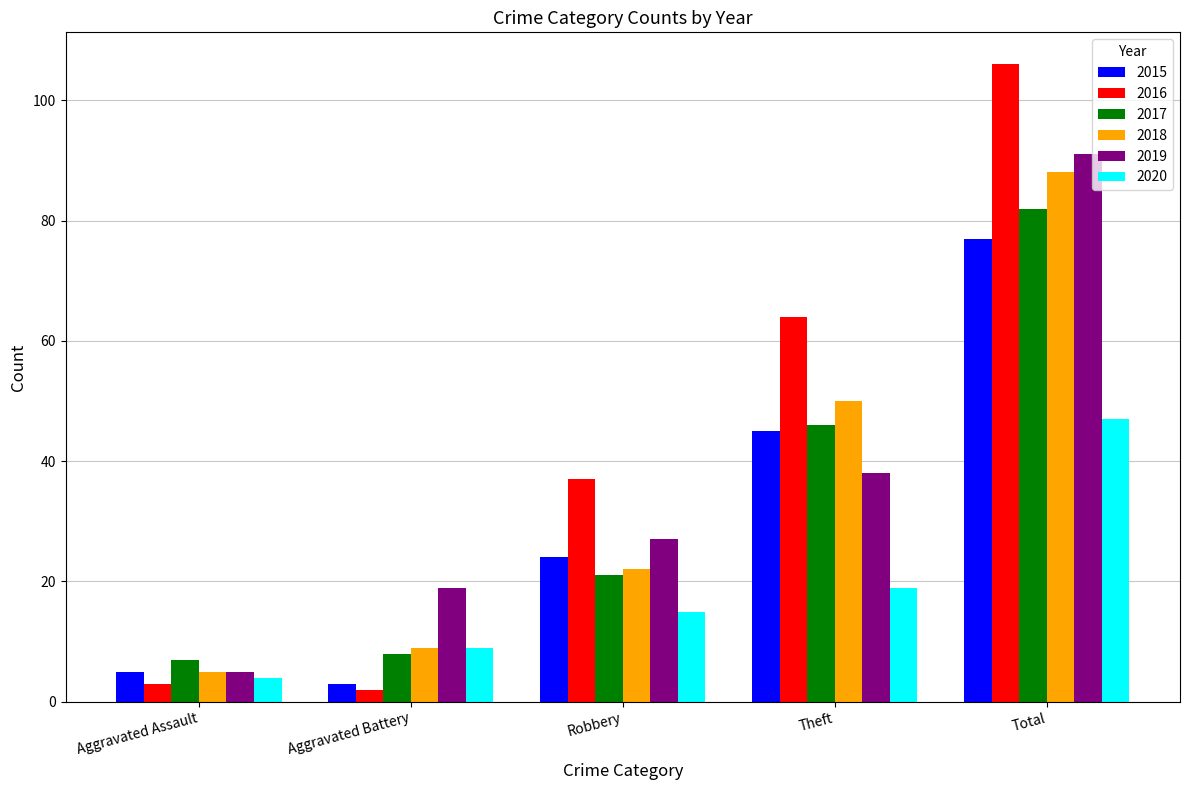

Does the chart contain stacked bars?

No